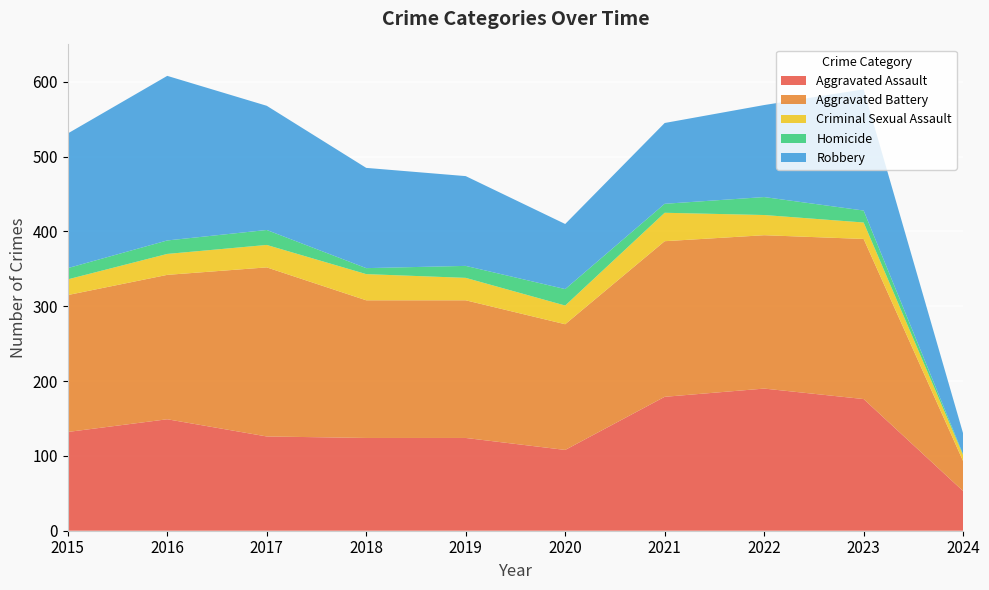

Reading left to right, list all the values displayed in this chart.

Aggravated Assault: 132	149	126	124	124	108	179	190	176	53
Aggravated Battery: 183	193	226	184	184	168	208	205	214	40
Criminal Sexual Assault: 21	28	30	35	30	25	38	27	22	8
Homicide: 15	18	20	8	16	22	12	24	16	1
Robbery: 180	220	166	134	120	87	108	123	162	28